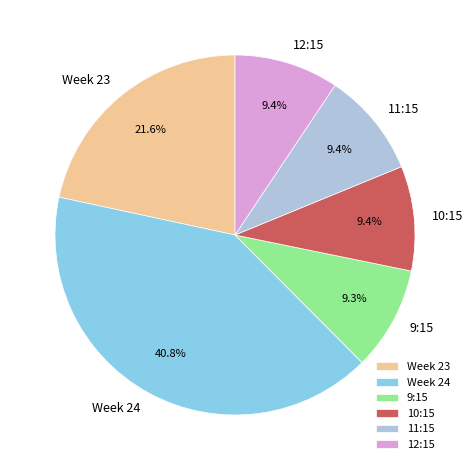

How many slices are in this pie chart?

6